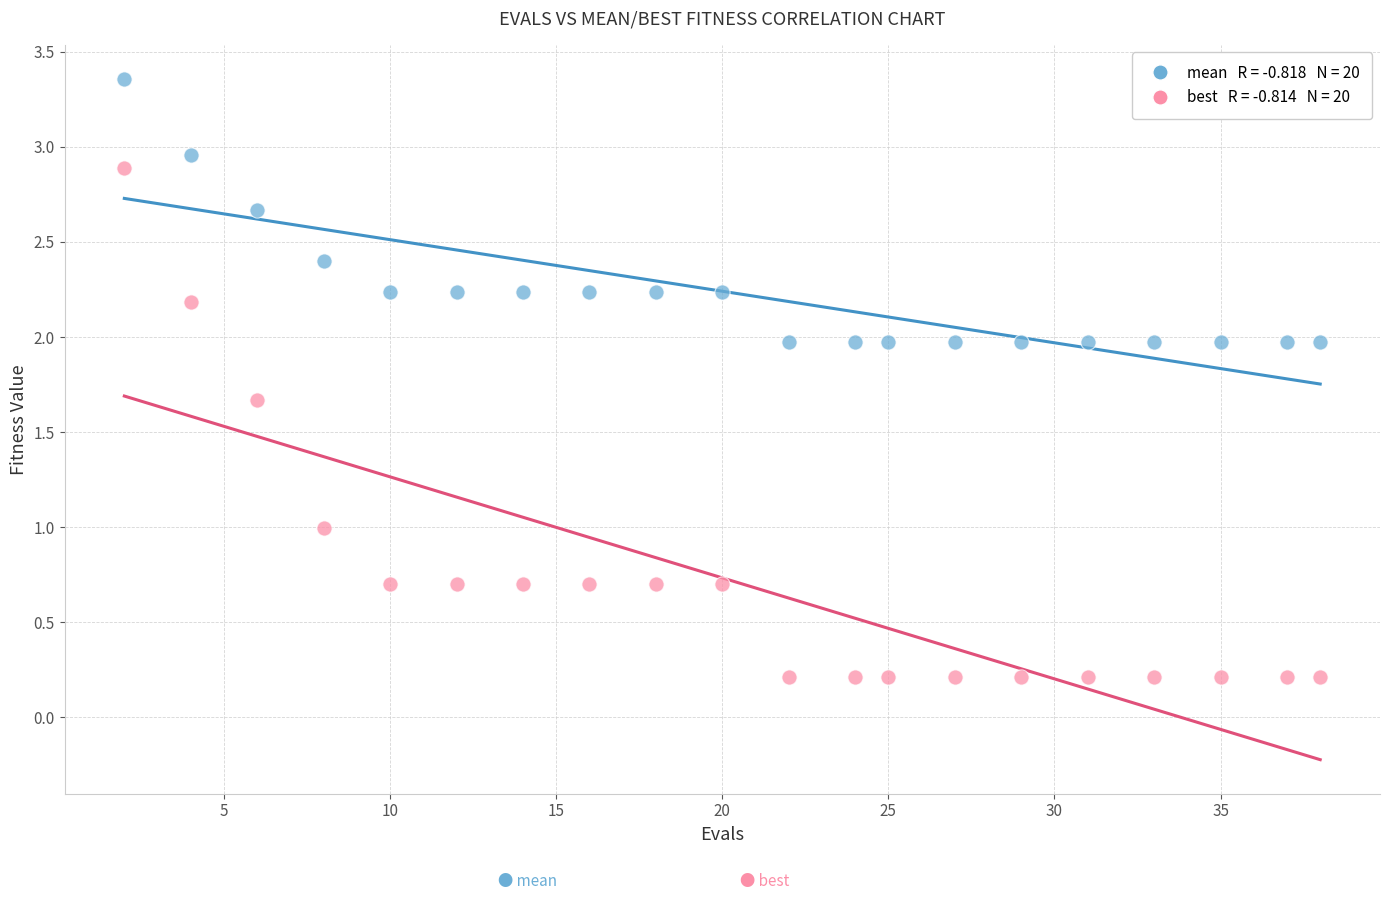

Across all data points, what is the range of X values (max minus min)?

36.0